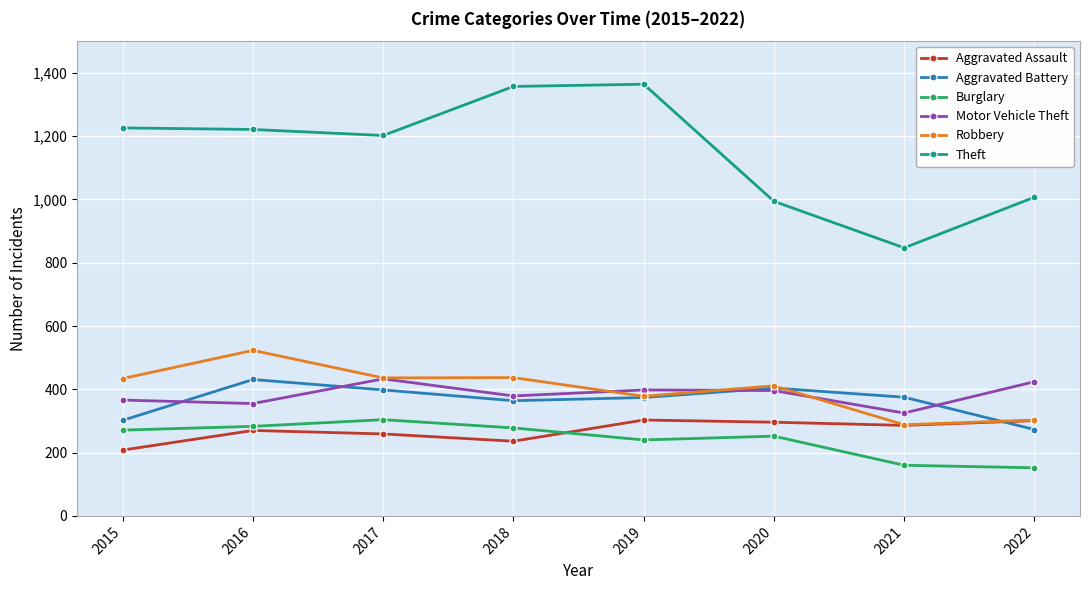

What is the approximate value of Aggravated Assault at 2017, to the nearest 10?

260